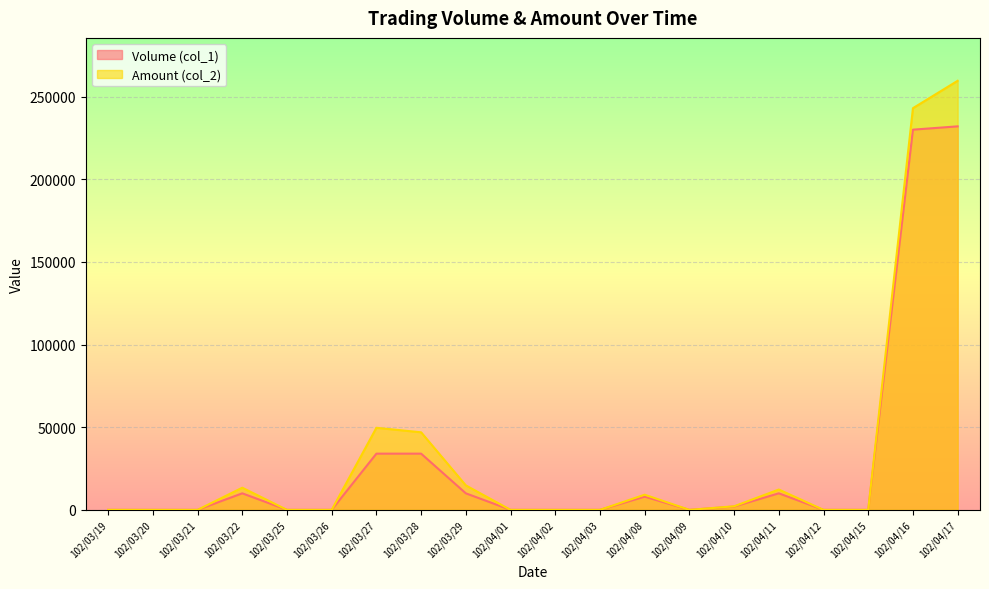

List the labels in order of Volume (col_1) value, largest first.

102/04/17, 102/04/16, 102/03/27, 102/03/28, 102/03/22, 102/03/29, 102/04/11, 102/04/08, 102/04/10, 102/03/19, 102/03/20, 102/03/21, 102/03/25, 102/03/26, 102/04/01, 102/04/02, 102/04/03, 102/04/09, 102/04/12, 102/04/15